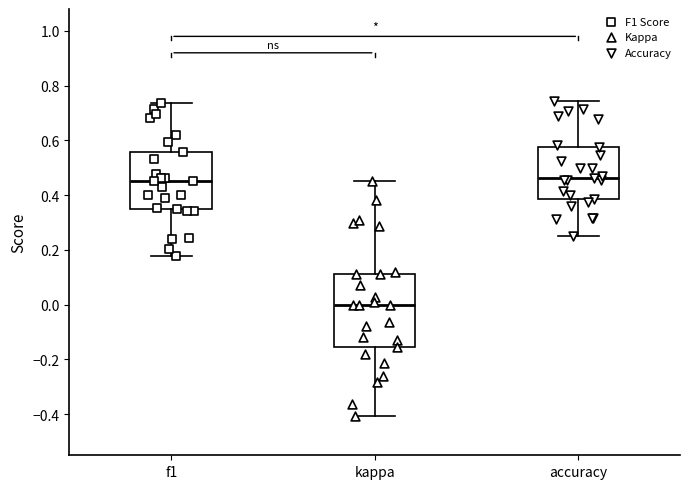

Which box is the tallest, from its lower edge to its upper edge?

kappa